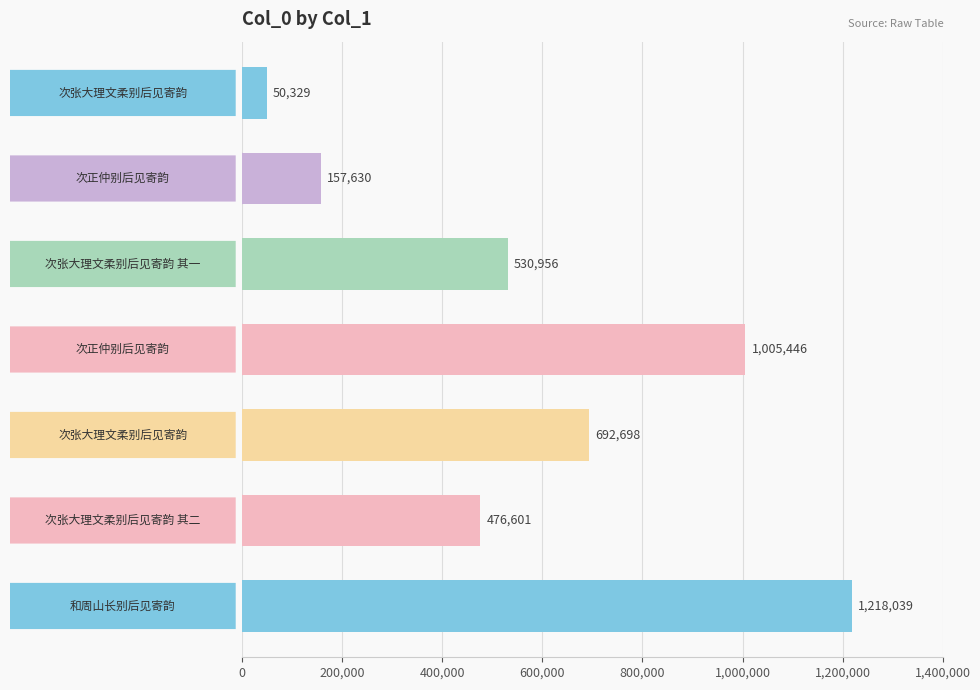

What is the value of the 1st bar from the top?

50329